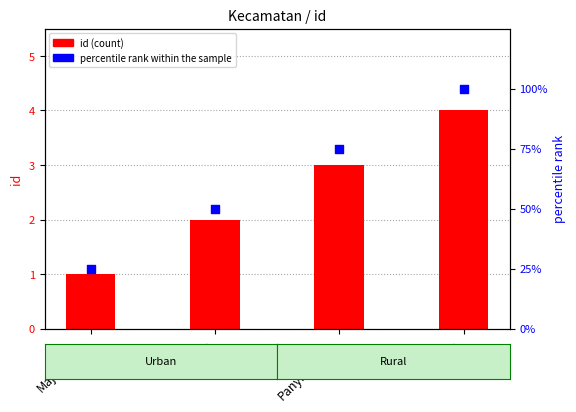

Which series has the largest total across all categories?

percentile rank within the sample